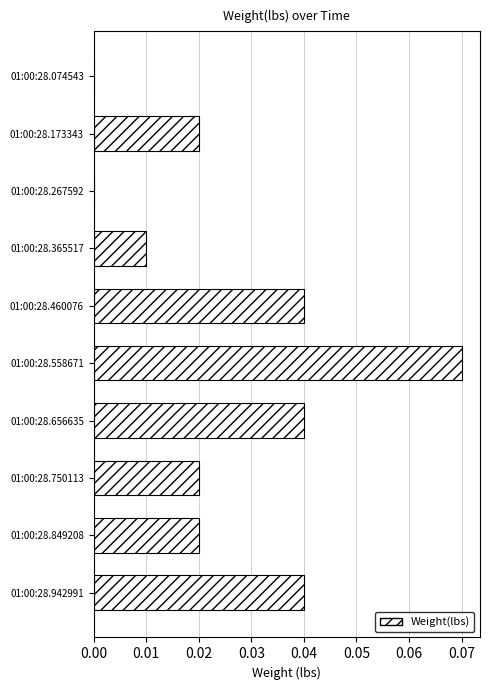

Which has a higher value, 01:00:28.558671 or 01:00:28.365517?

01:00:28.558671